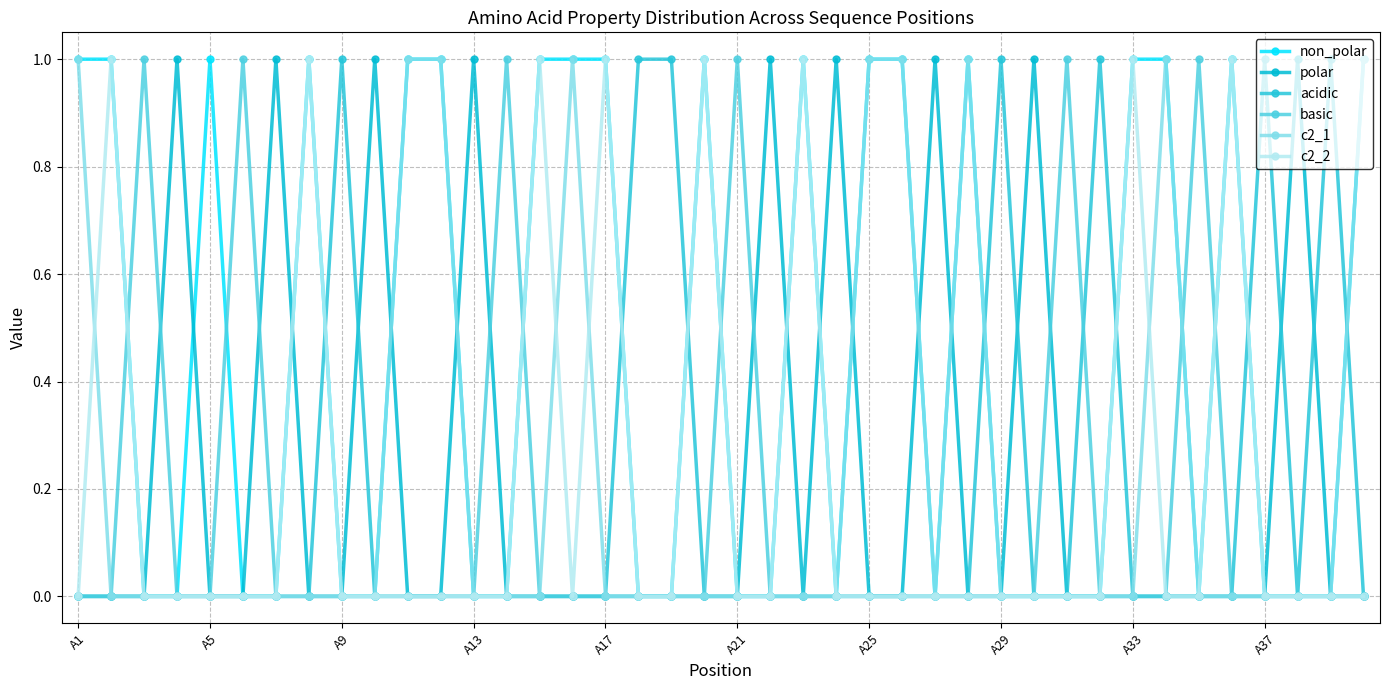

List the series in order of their peak value, highest first.

non_polar, polar, acidic, basic, c2_1, c2_2